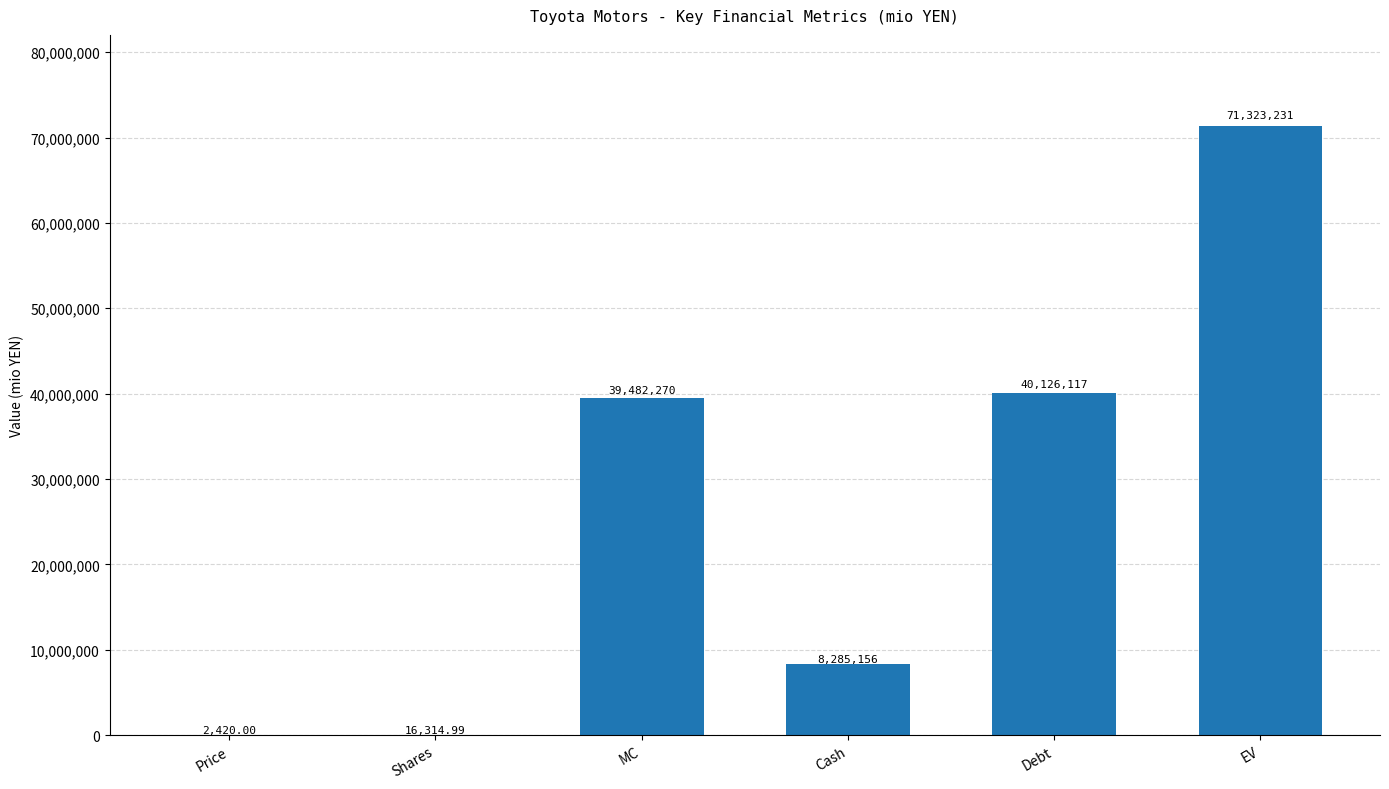

At which label does the data first exceed 39482269?

MC